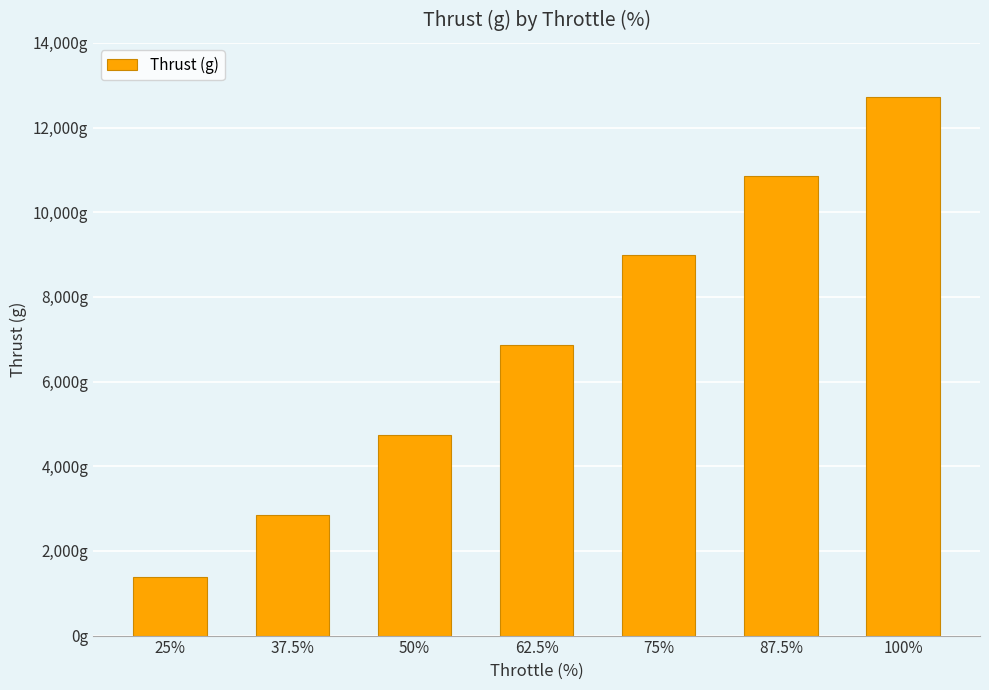

What is the ratio of the value at 75% to the value at 100%?

0.7